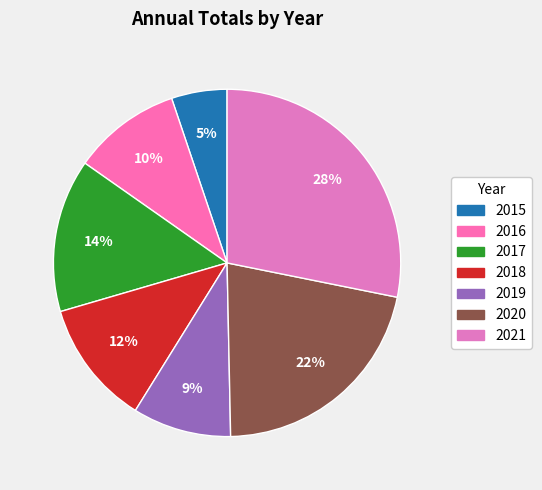

Does 2015 account for over 50% of the chart?

No